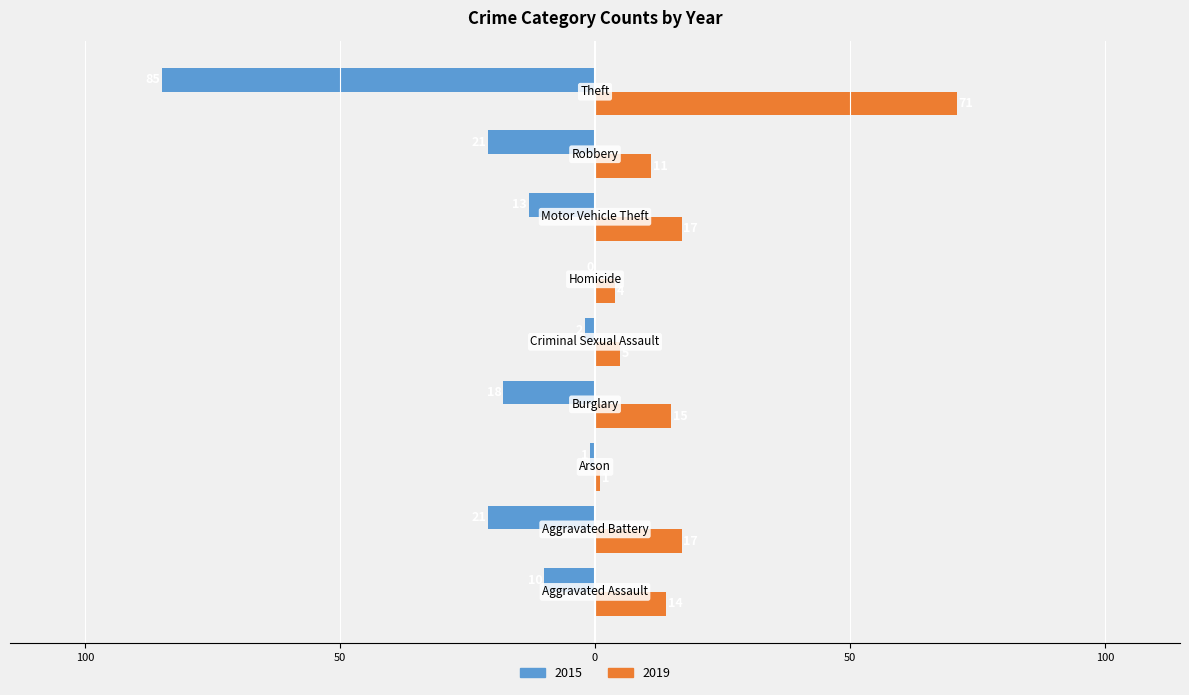

What is the sum of all 2015 values?

-171